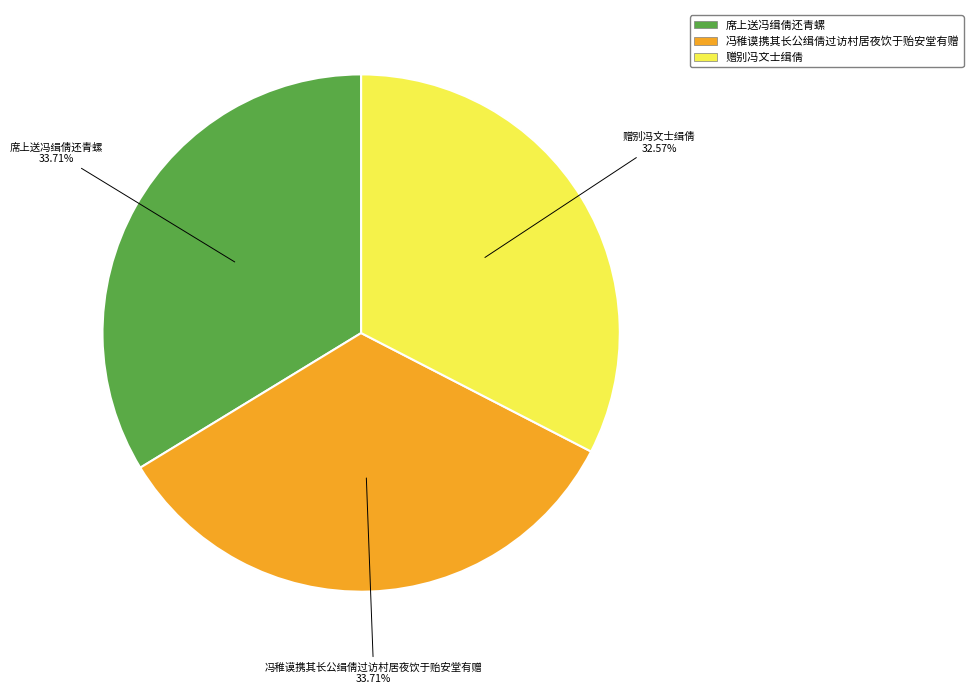

Combined, do 冯稚谟携其长公缉倩过访村居夜饮于贻安堂有赠 and 席上送冯缉倩还青螺 account for over 50%?

Yes